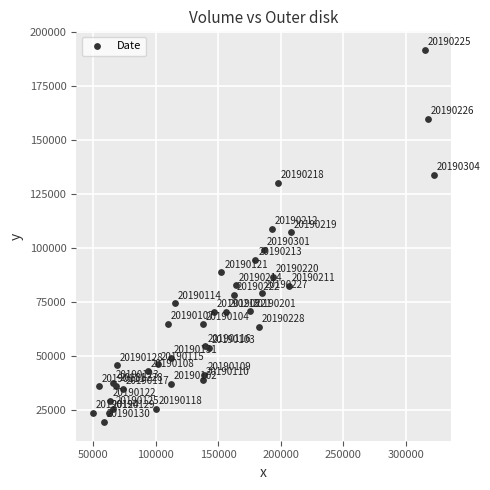

What Y value in the scatter plot is closest to 105539?

107188